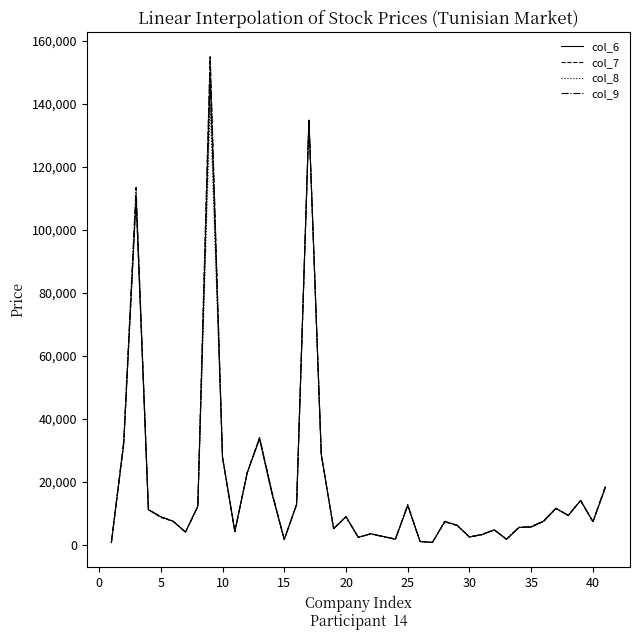

Rank the series by their average value, from highest to lowest.

col_9, col_7, col_6, col_8